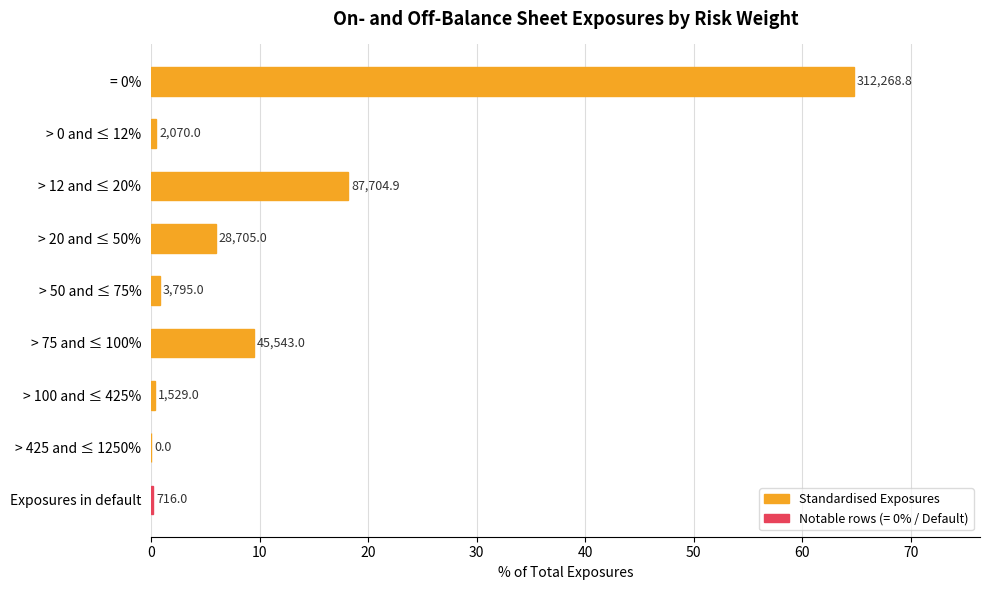

How many data points are above 0?

8